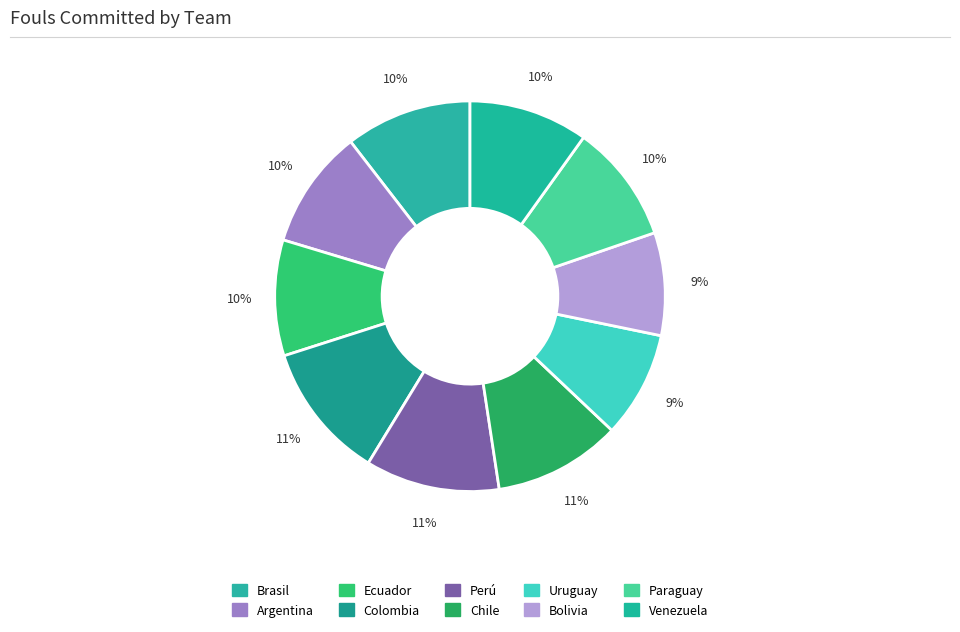

Rank the categories by value from lowest to highest.

Bolivia, Uruguay, Ecuador, Paraguay, Argentina, Venezuela, Brasil, Chile, Perú, Colombia